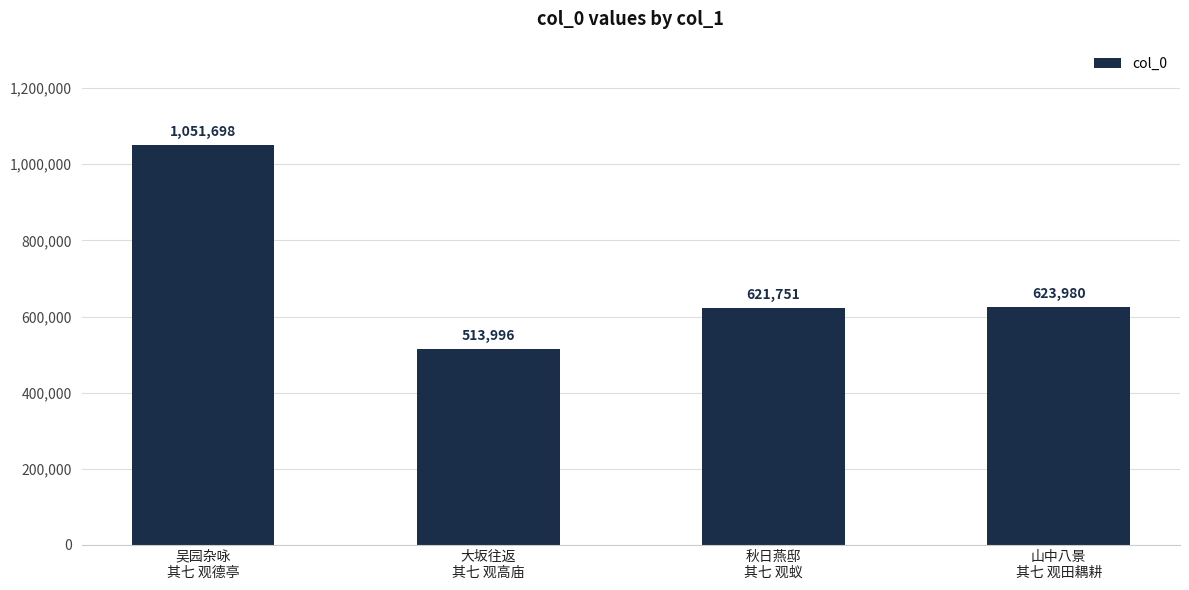

At which category does the chart reach its minimum across all series?

大坂往返
其七 观高庙